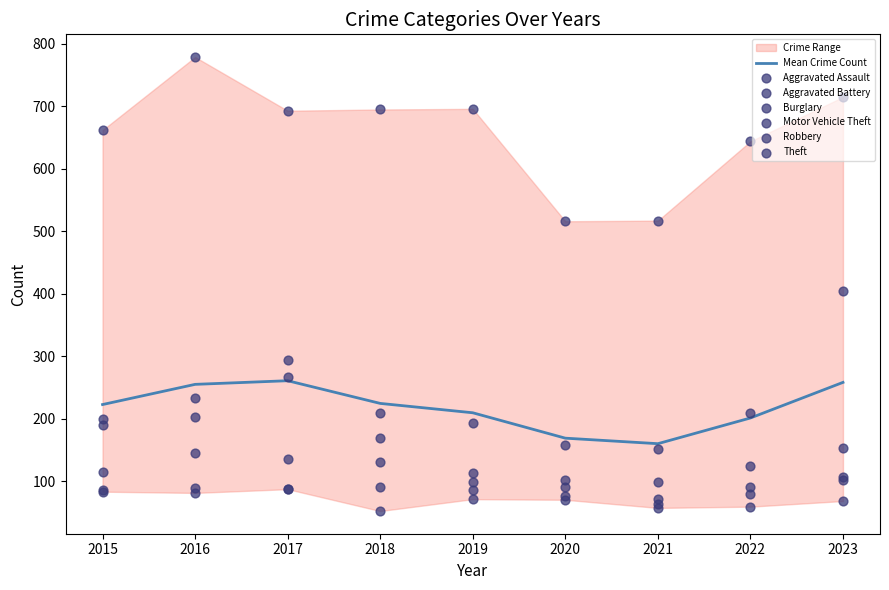

Is the value of Robbery at 2022 greater than the value of Aggravated Battery at 2019?

No